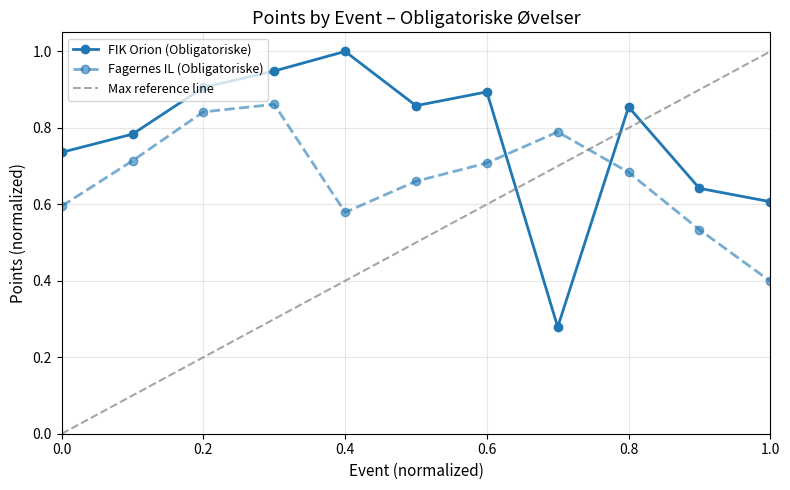

Rank the series by their average value, from lowest to highest.

Fagernes IL (Obligatoriske), FIK Orion (Obligatoriske)